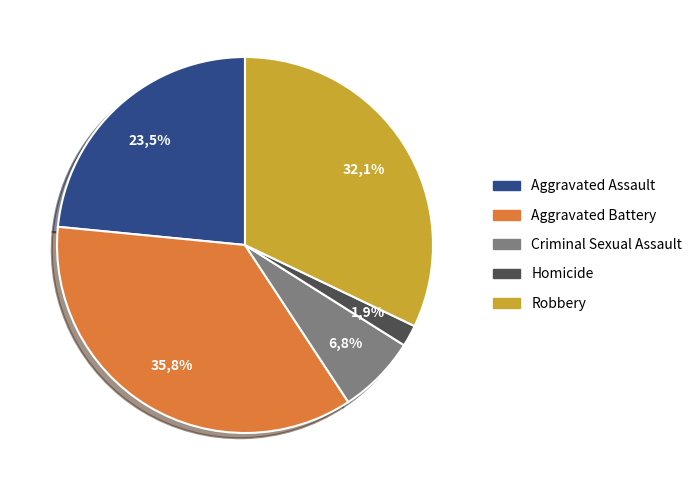

To the nearest percent, what is the average slice percentage?

20%